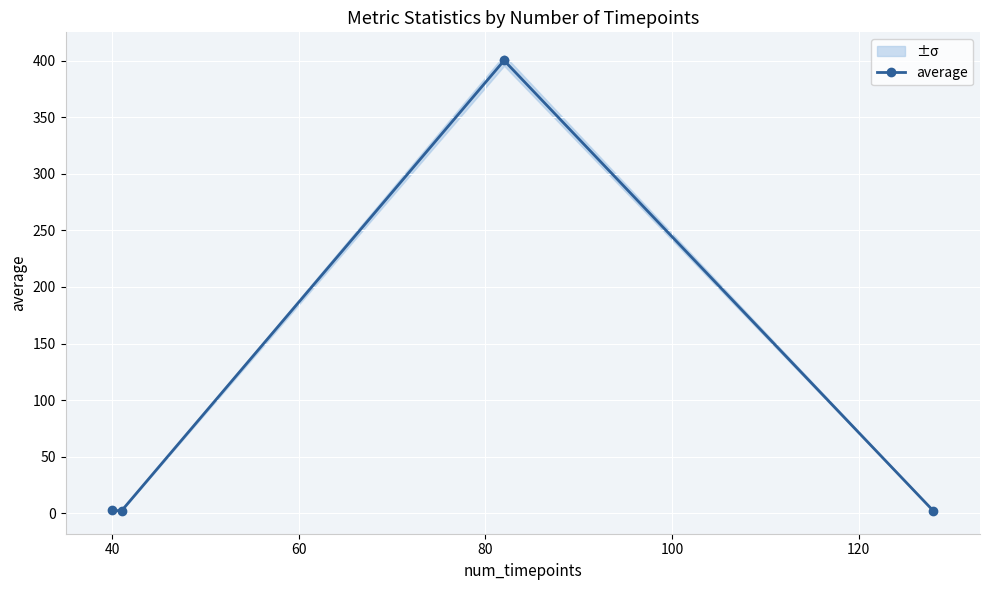

Reading left to right, extract all data points from this chart.

2.5	2.0	400.4	2.0